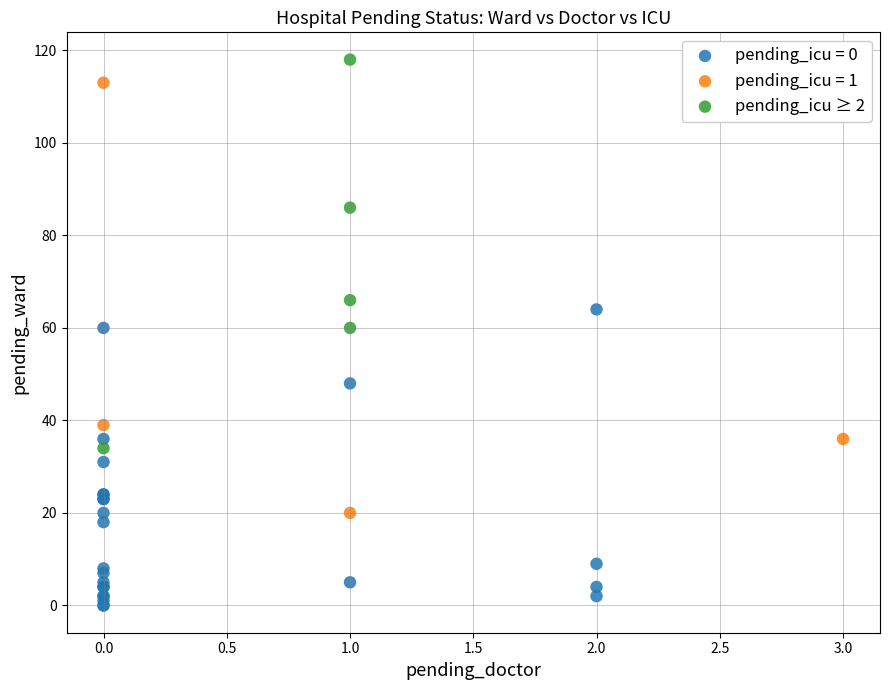

Which series reaches the minimum Y coordinate?

pending_icu = 0